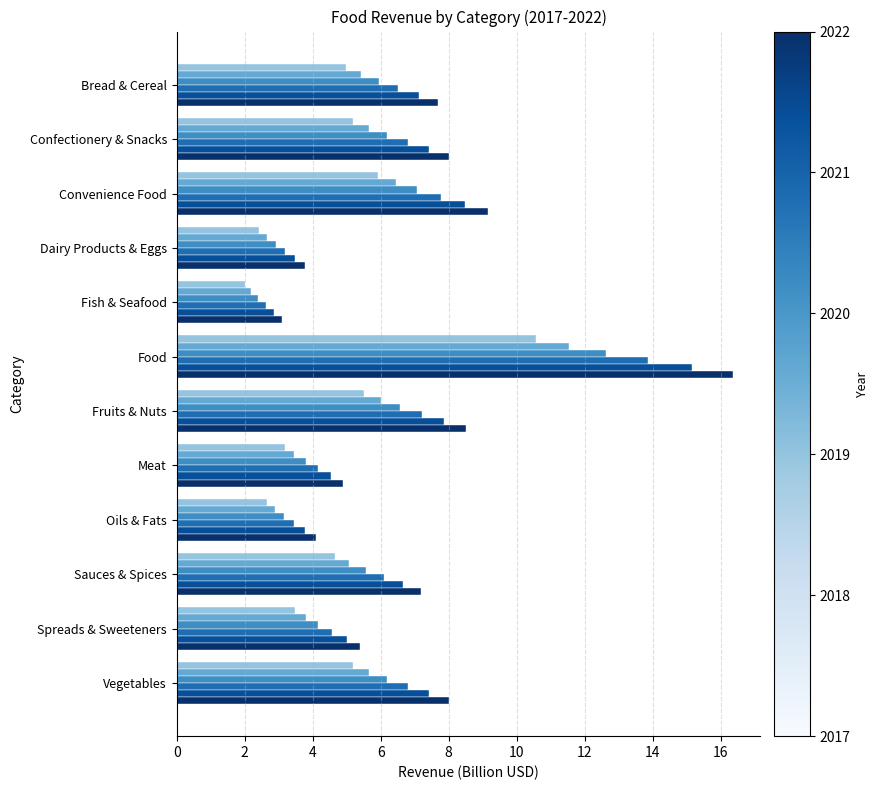

At which category is the sum across all series the highest?

Food